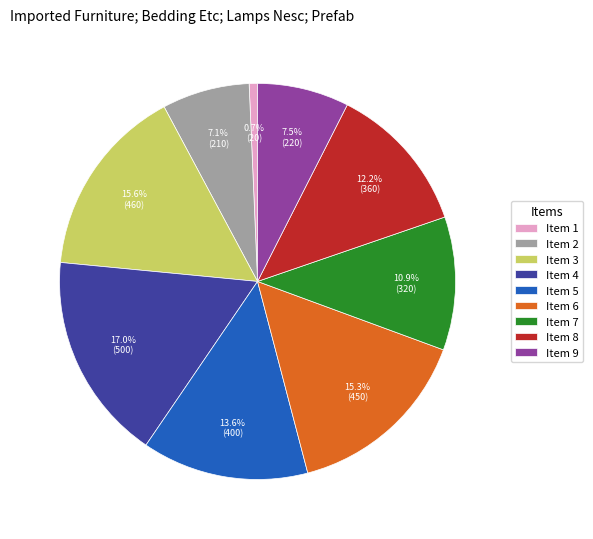

Combined, what portion of the pie is Item 4 and Item 1?

17.7%